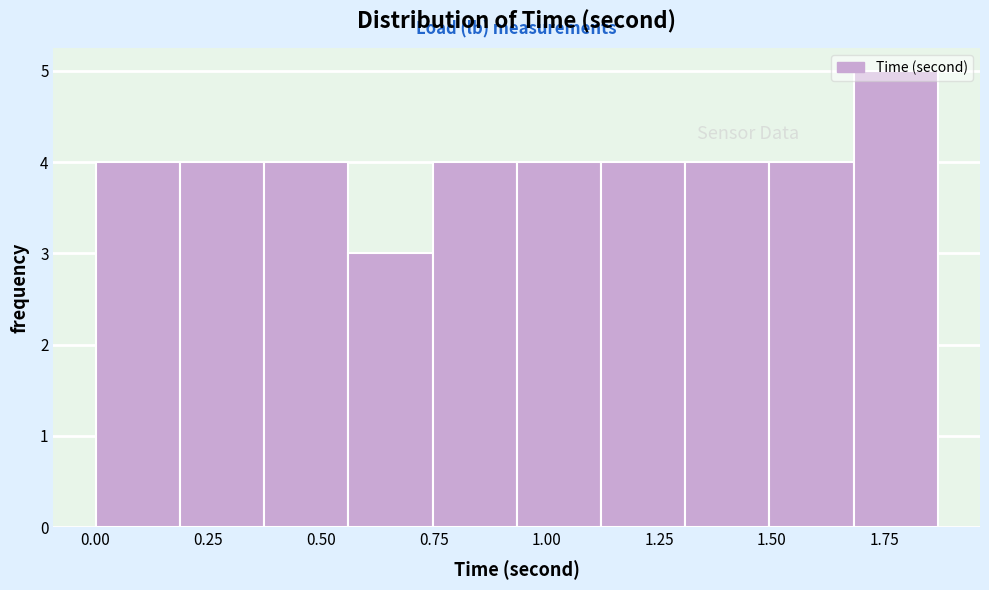

Around what value on the x-axis is the tallest bar? Give the approximate position of its centre, as read against the axis.

1.75